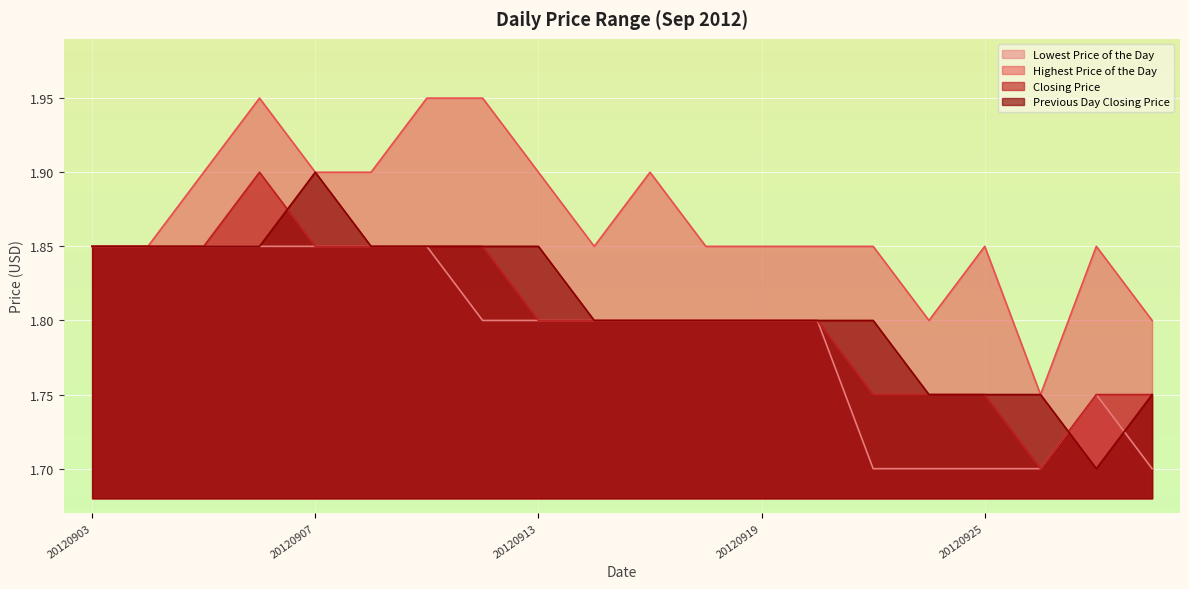

Which has a higher value, 20120926 or 20120927?

20120927